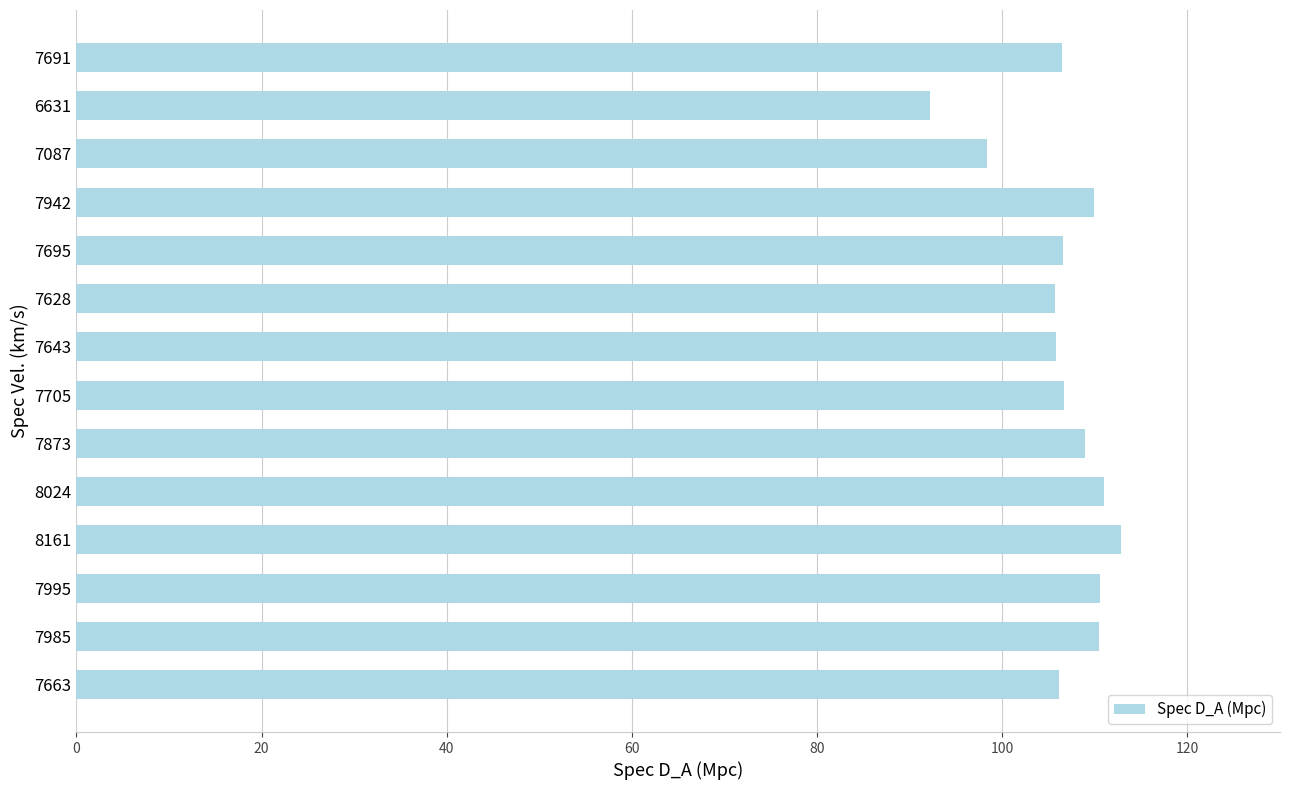

How many categories are shown in the chart?

14